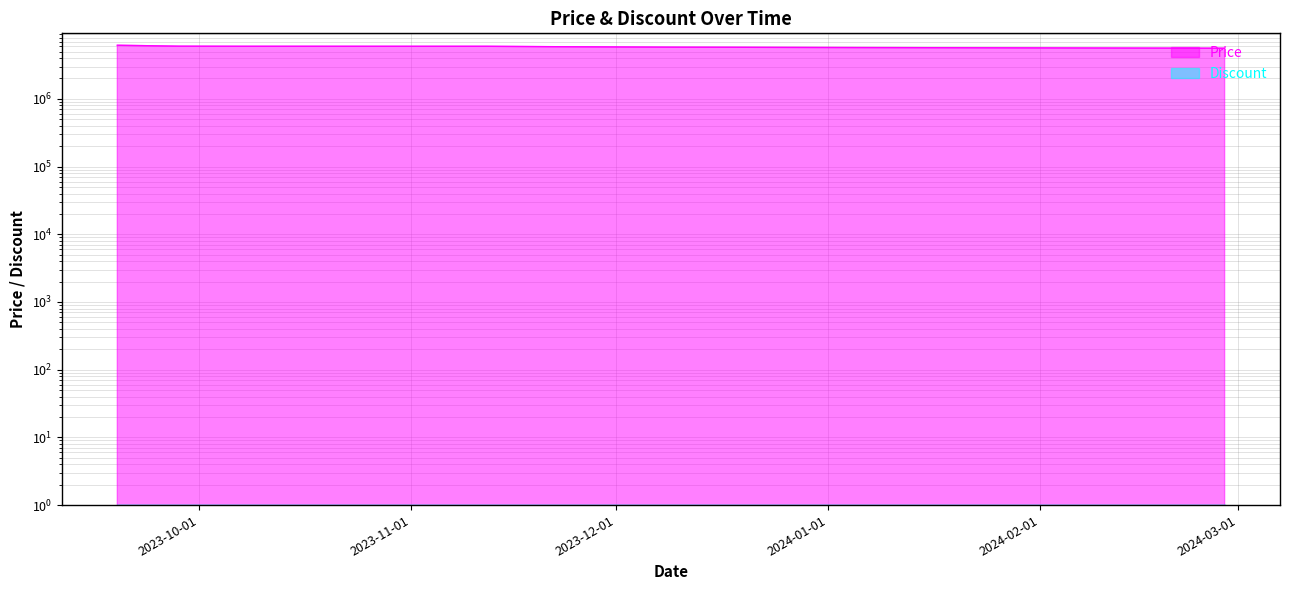

At which category does the chart reach its peak across all series?

2023-09-19